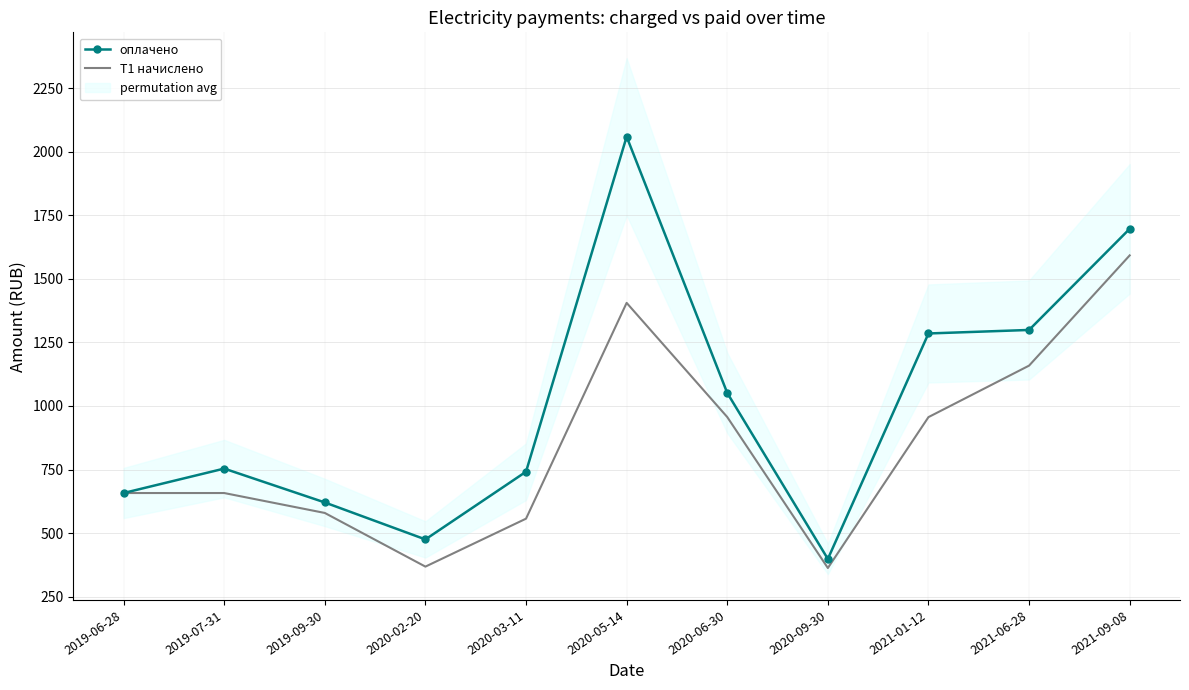

How many categories are shown in the chart?

11